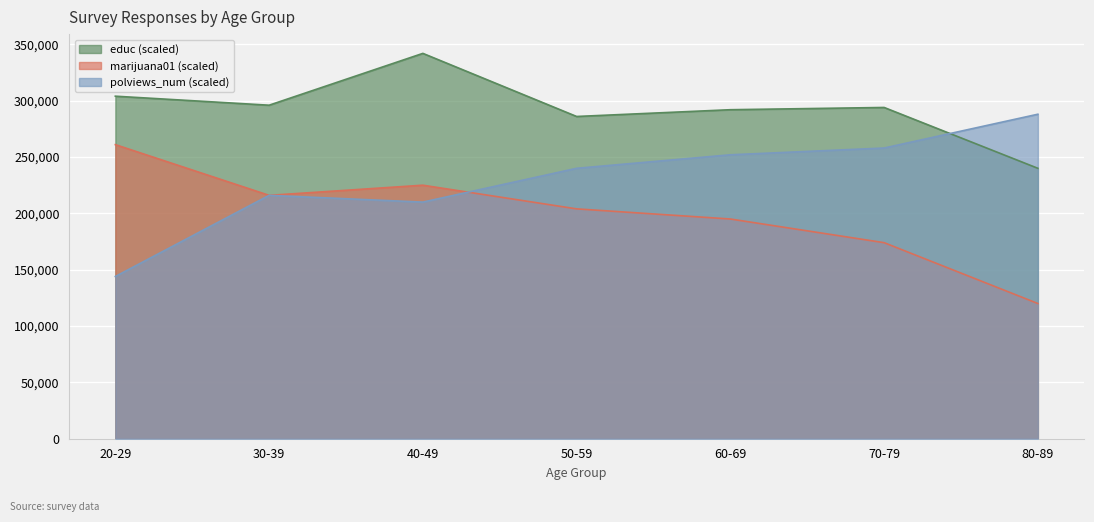

At which category is the sum across all series the highest?

40-49